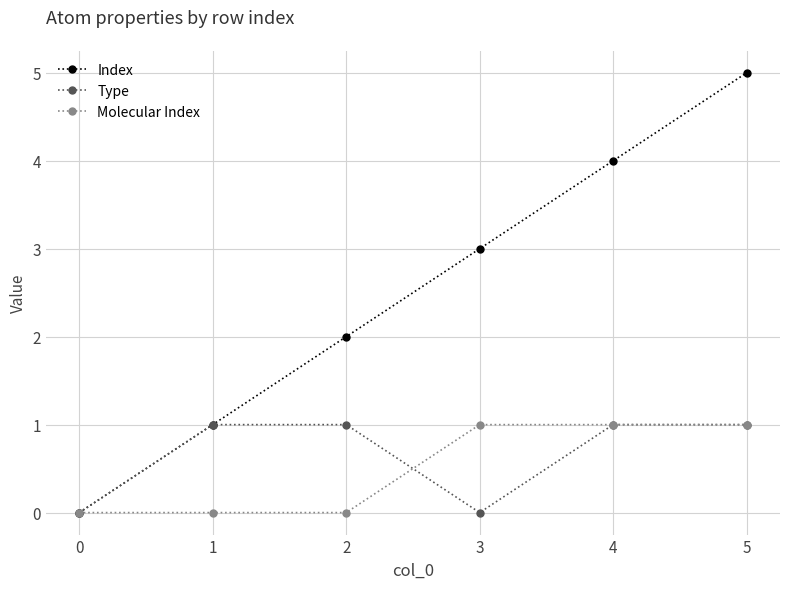

In Type, how many points are lower than both neighbors (excluding endpoints)?

1